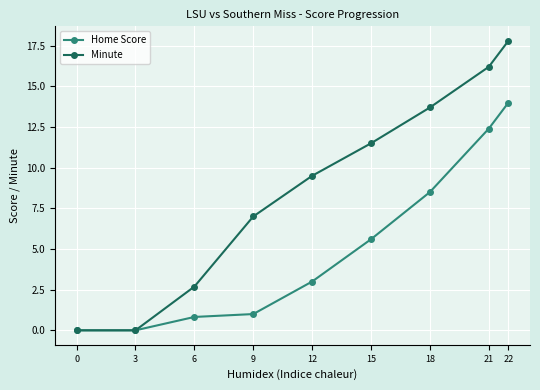

At which category is the sum across all series the highest?

22